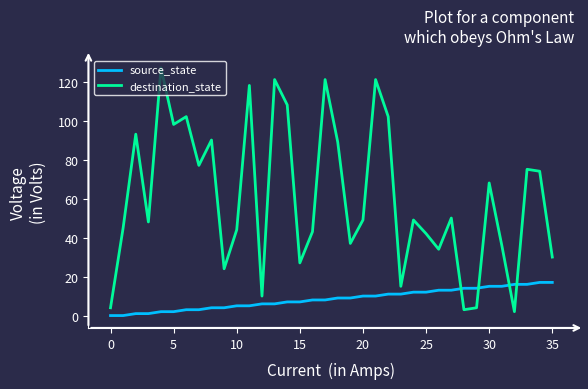

Count the number of data series in this chart.

2